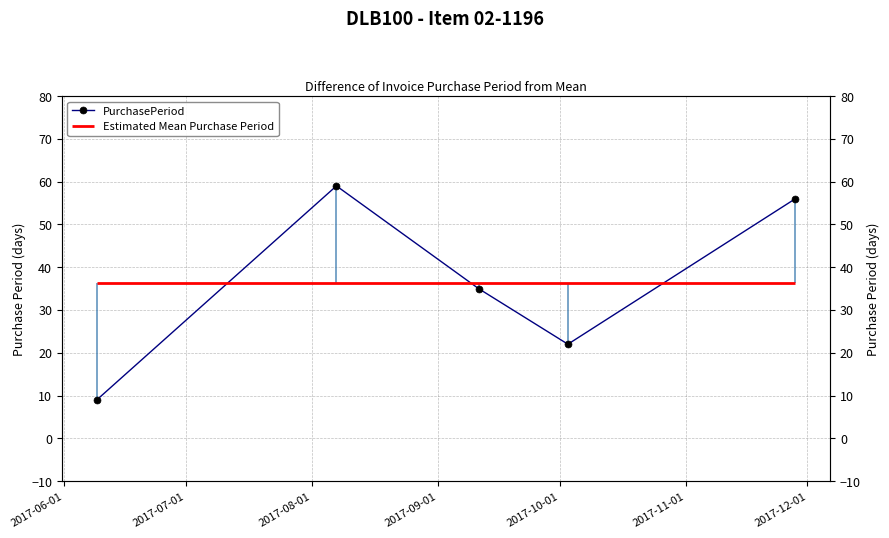

What is the value of the 5th point from the left?

56